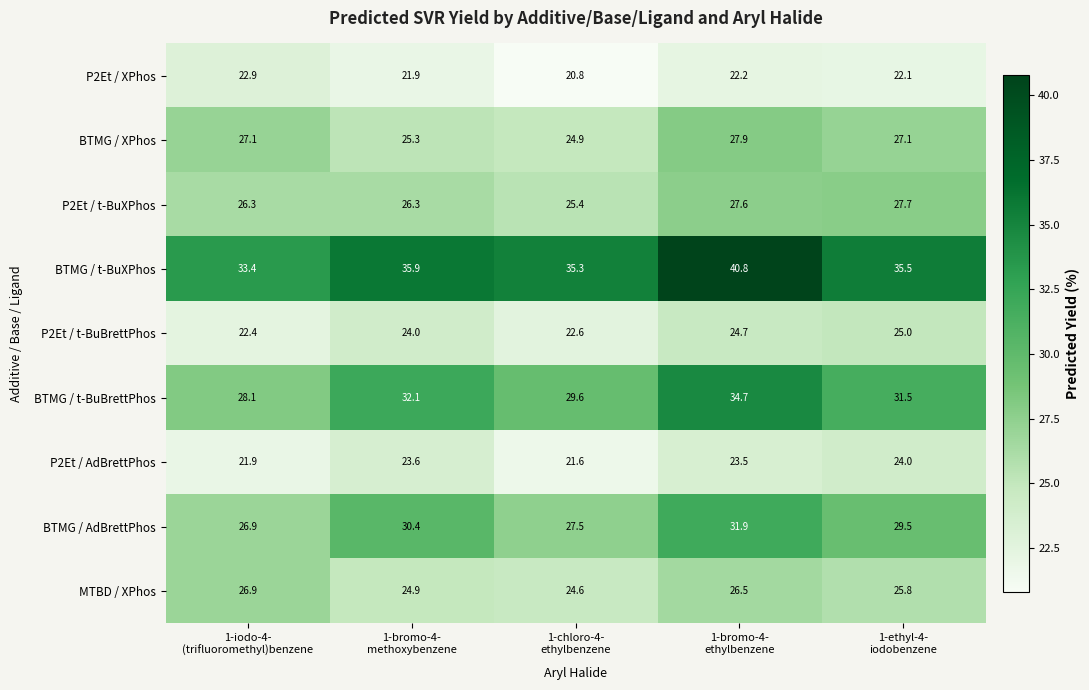

What is the sum of all P2Et / AdBrettPhos values?

114.6